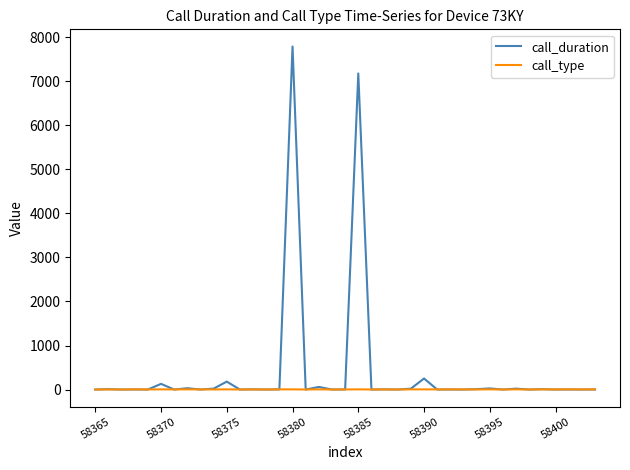

Which series has the widest spread of values?

call_duration